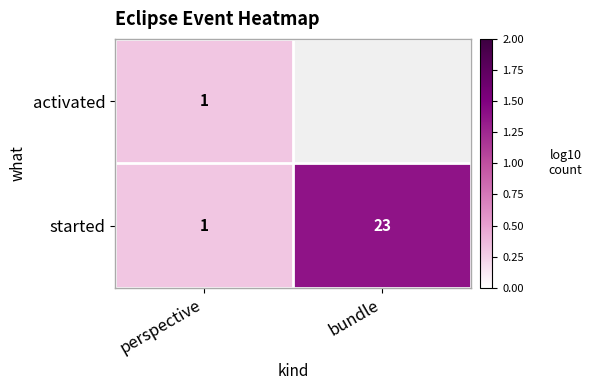

List the series in order of their peak value, lowest first.

activated, started